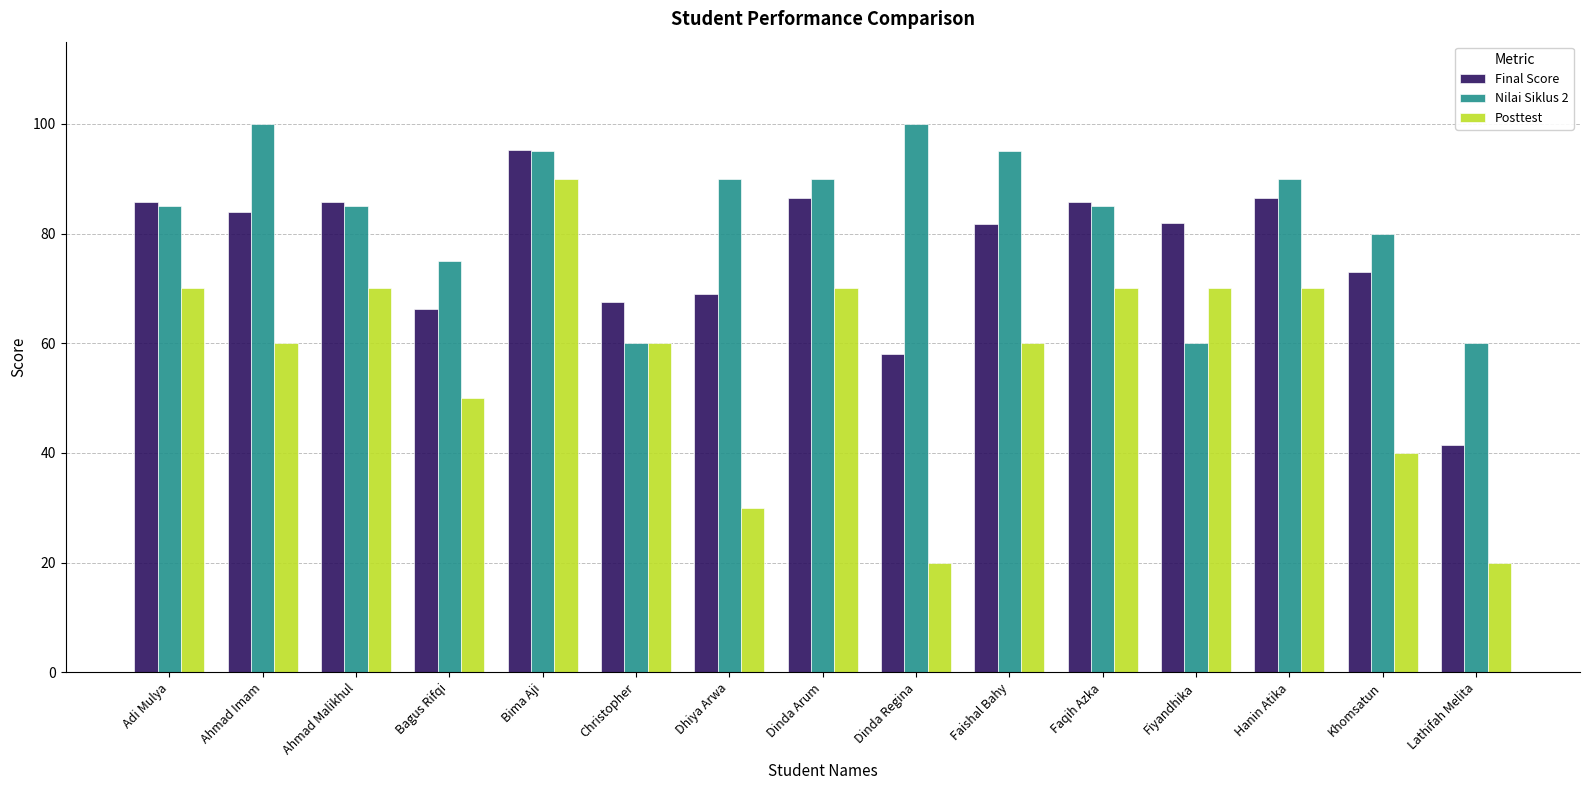

Where does the Posttest series first go above 60?

Adi Mulya